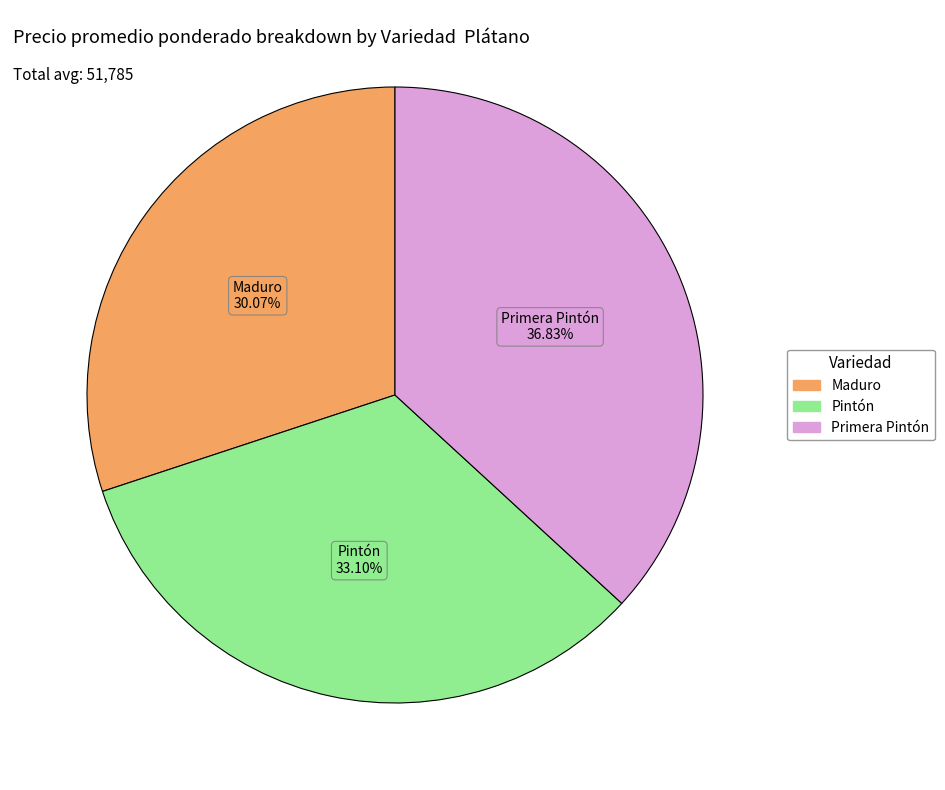

Is Pintón the majority of the pie?

No